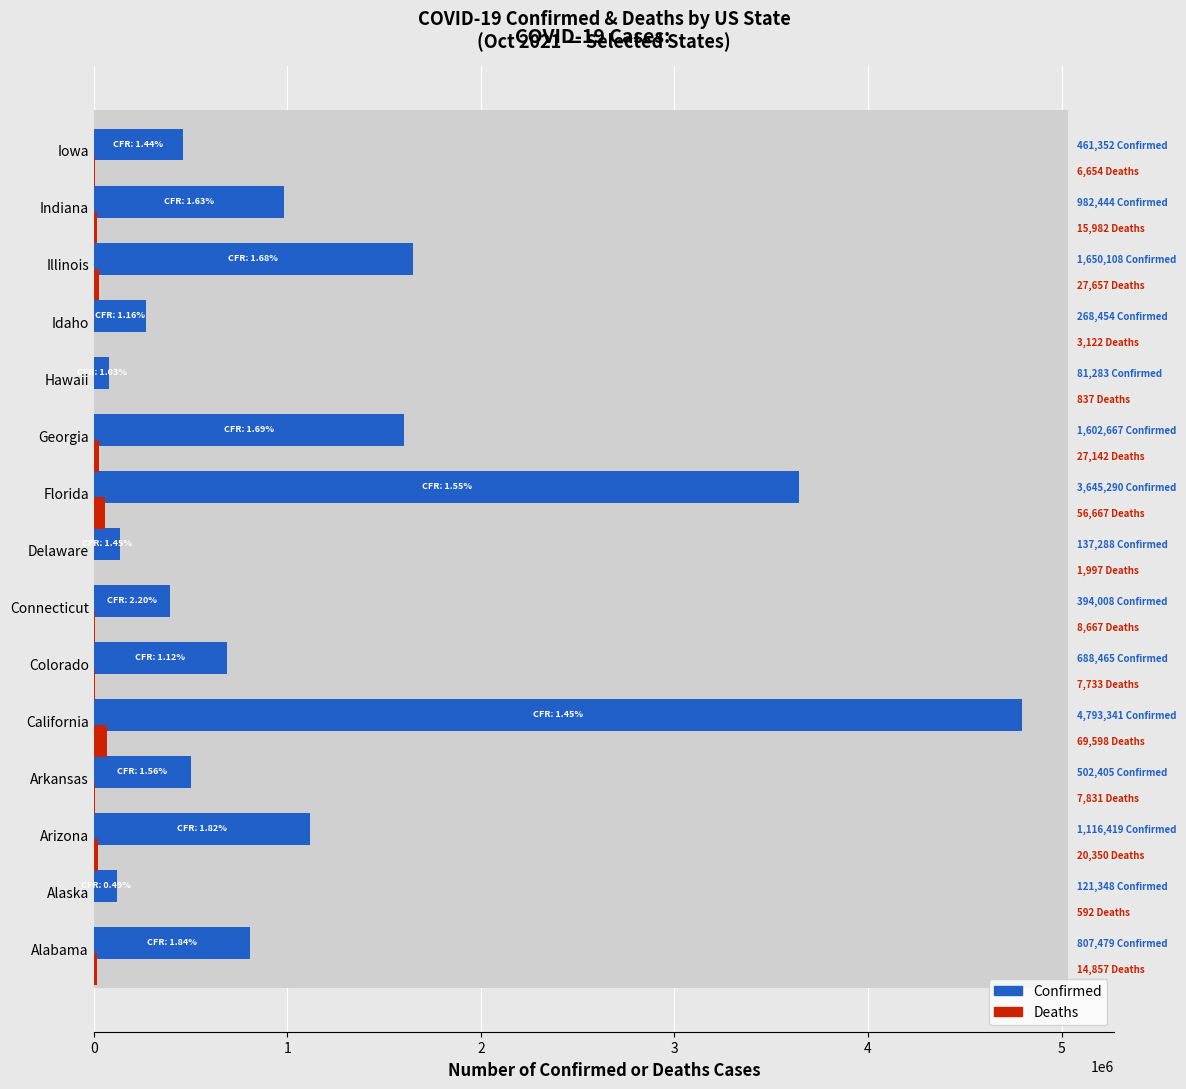

Rank the series at Arkansas from highest to lowest value.

Confirmed, Deaths